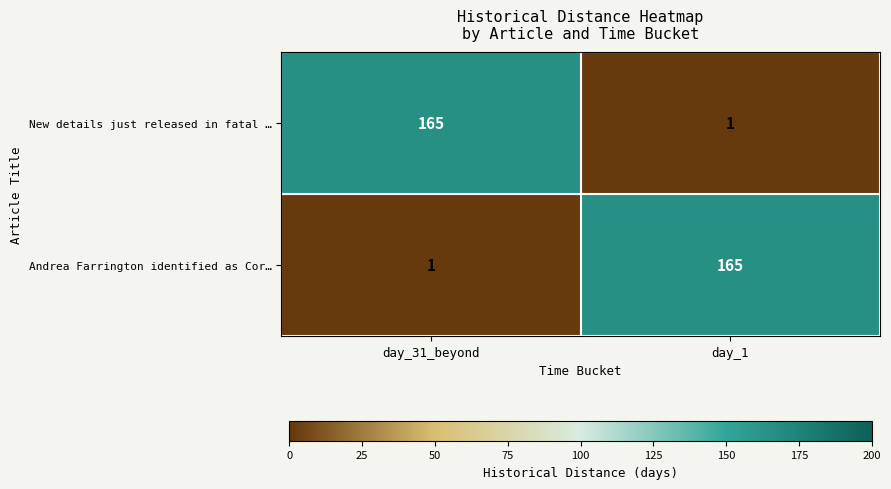

What is the maximum value for Andrea Farrington identified as Cor…?

165